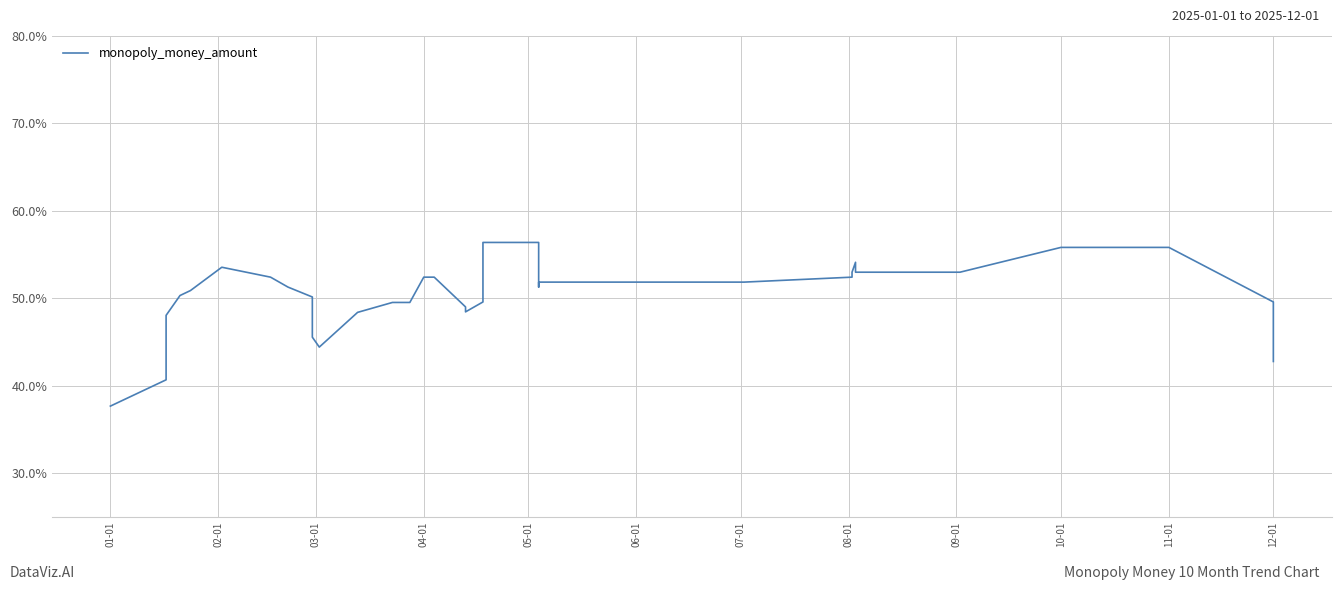

What is the average value?

50.8